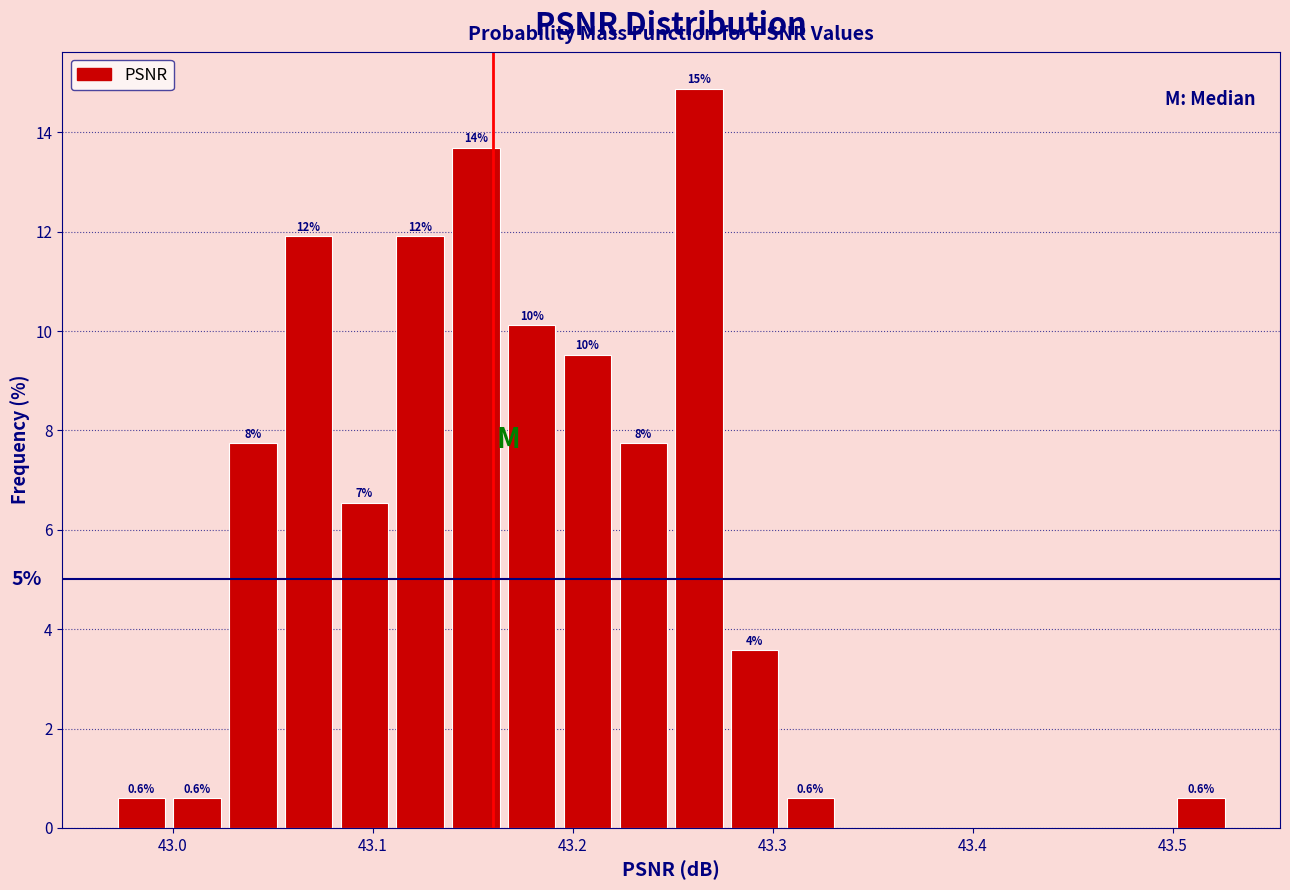

Read against the x-axis, roughly where is the centre of the tallest bar?

43.26